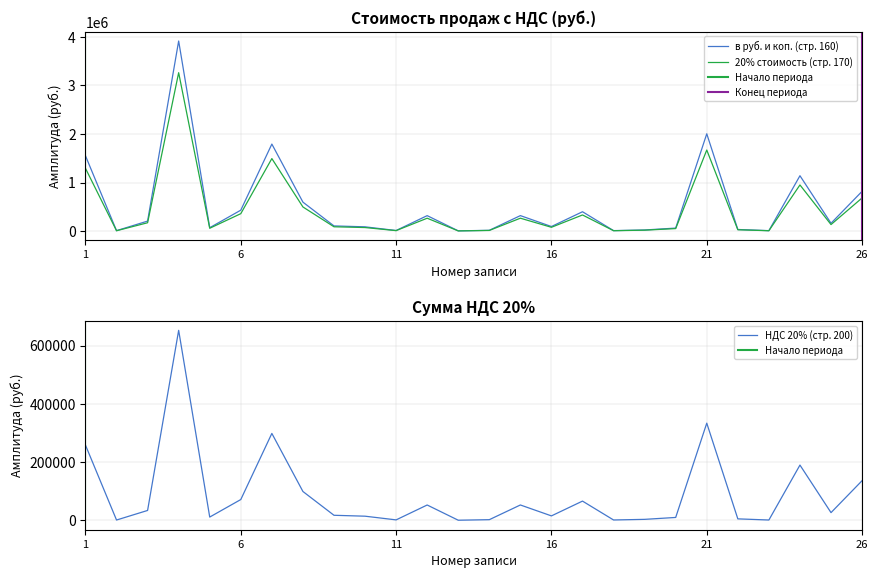

True or false: 20% стоимость (стр. 170) and в руб. и коп. (стр. 160) cross at least once.

False